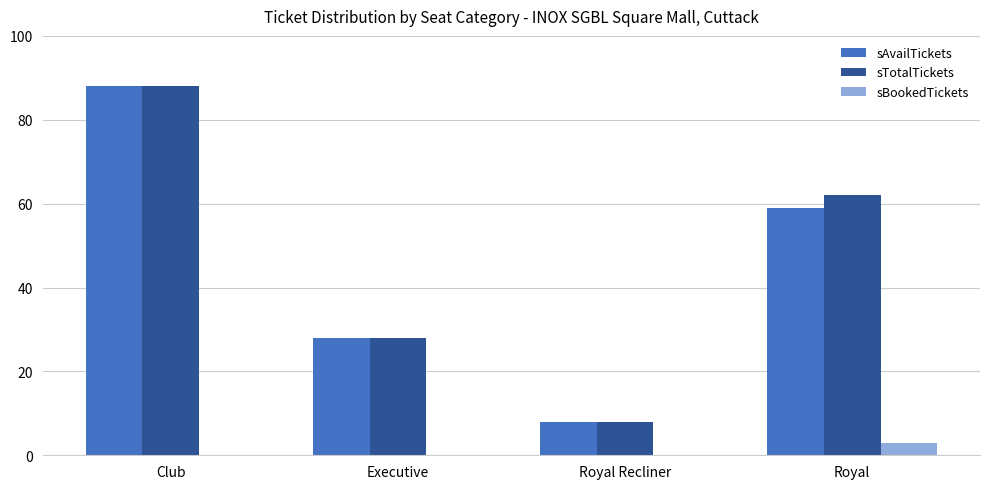

Is the value of sAvailTickets at Royal Recliner greater than the value of sBookedTickets at Royal Recliner?

Yes